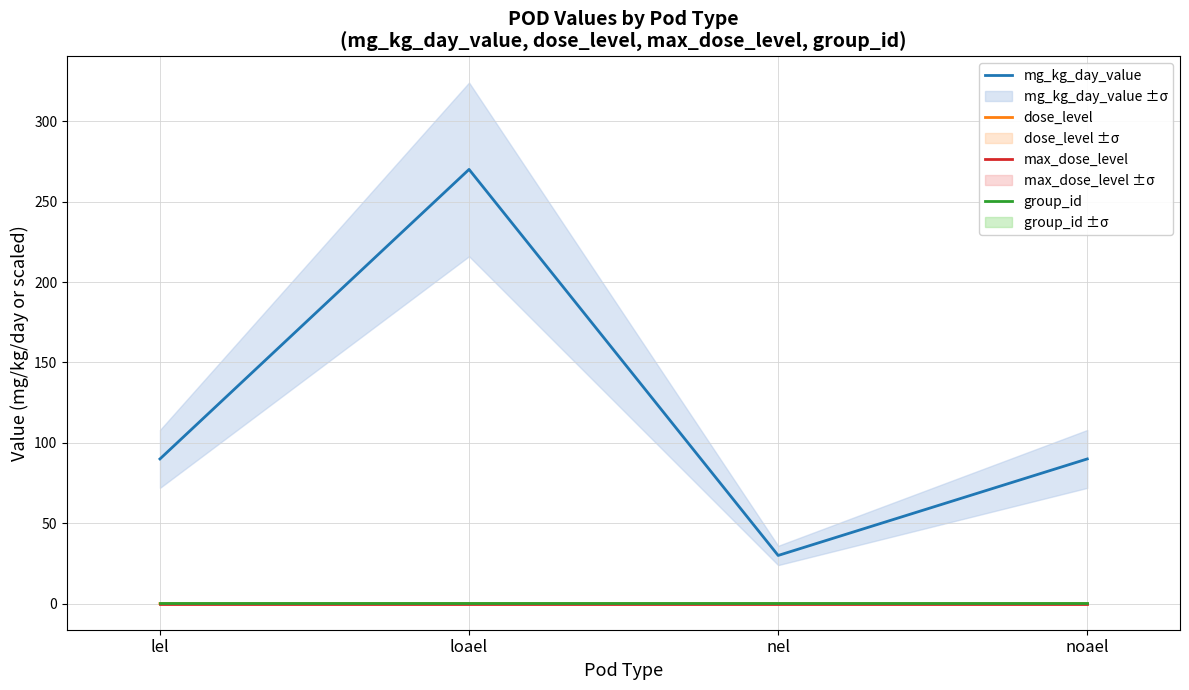

How many distinct data groups are displayed?

4